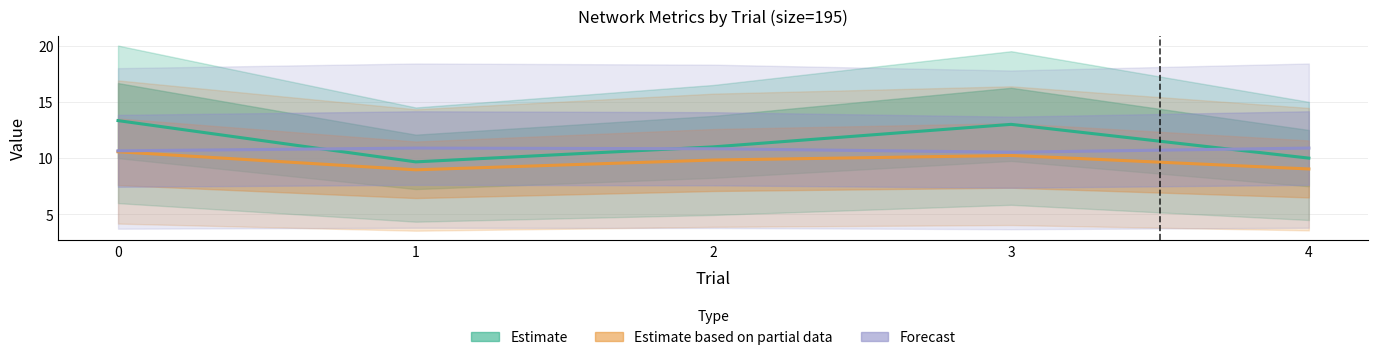

Count the number of data series in this chart.

3